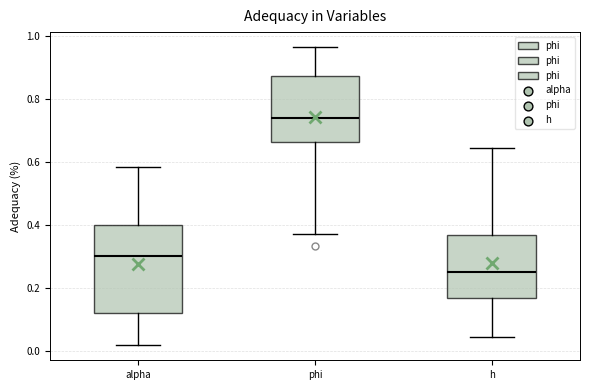

Reading left to right, read every box against the y-axis: the position of its median line, the range the box covers, and the ends of its whiskers. The values are not printed on the chart, so give them approximately, as read against the axis.

alpha: median 0.30, box 0.12 to 0.40, whiskers 0.02 to 0.58
phi: median 0.74, box 0.66 to 0.88, whiskers 0.38 to 0.96
h: median 0.26, box 0.16 to 0.36, whiskers 0.04 to 0.64